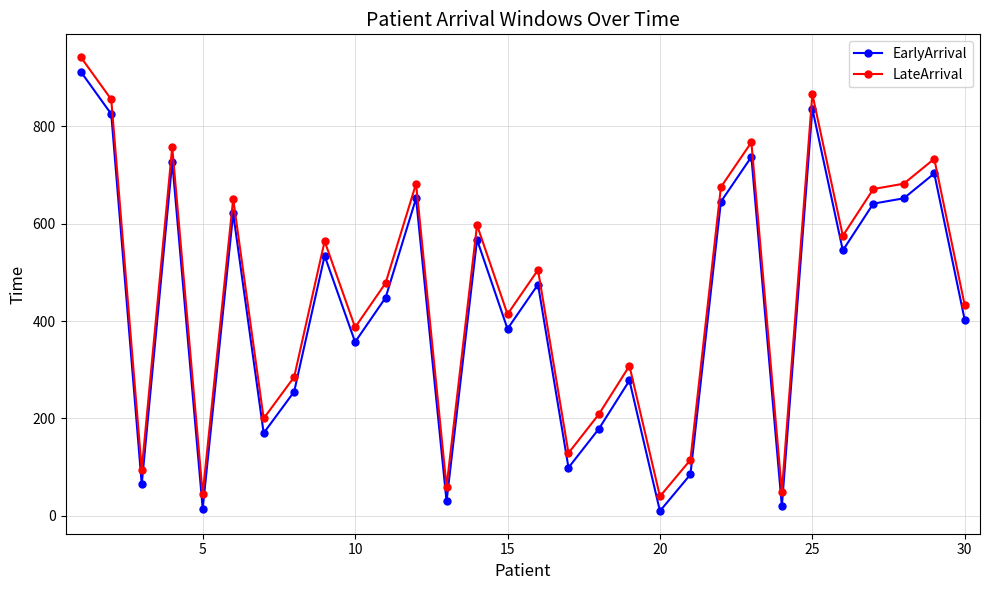

What are all the series names shown in the legend?

EarlyArrival, LateArrival